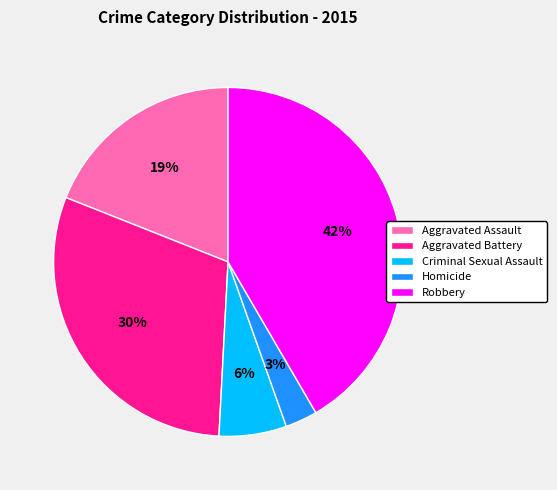

To the nearest percent, what is the combined percentage of Aggravated Battery and Robbery?

72%